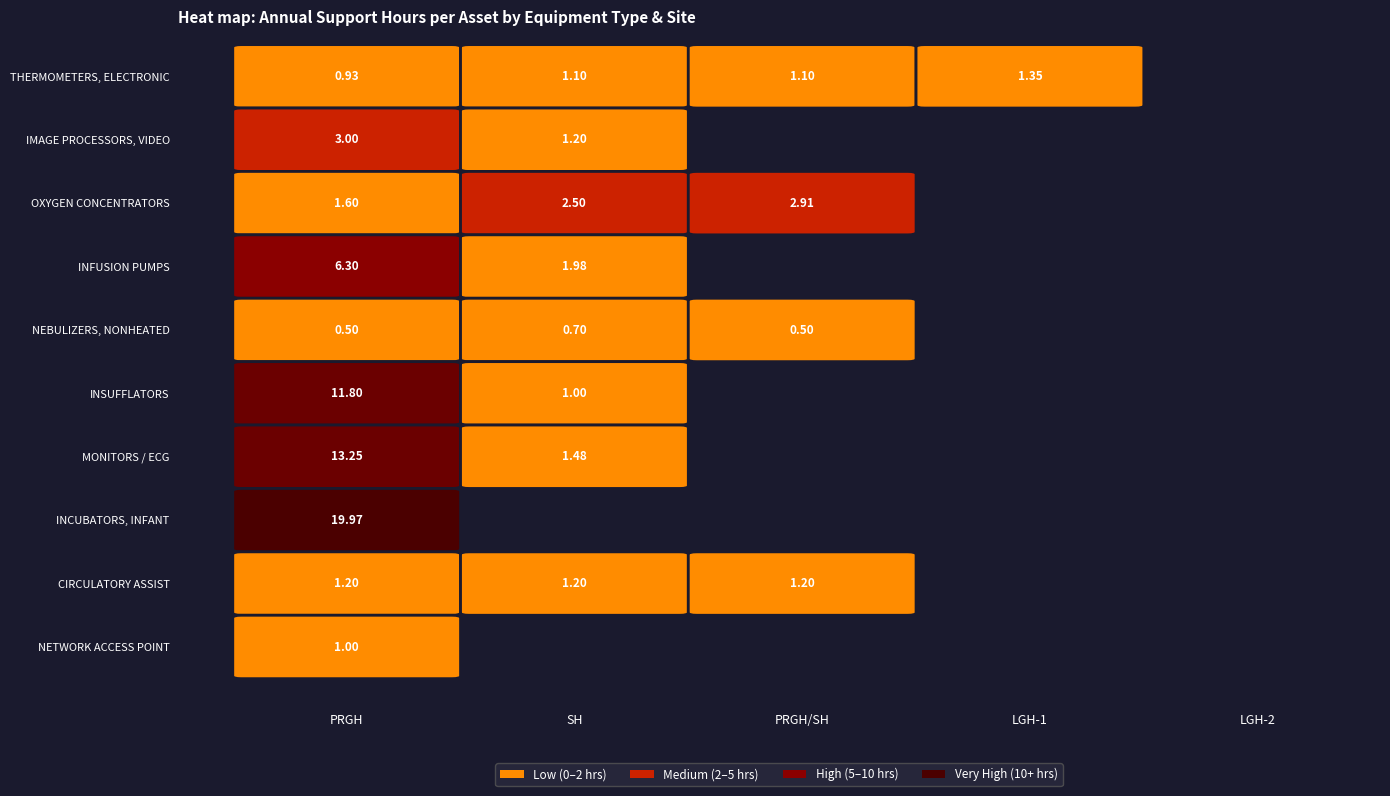

Between PRGH and PRGH/SH, which series saw the biggest shift?

INCUBATORS, INFANT